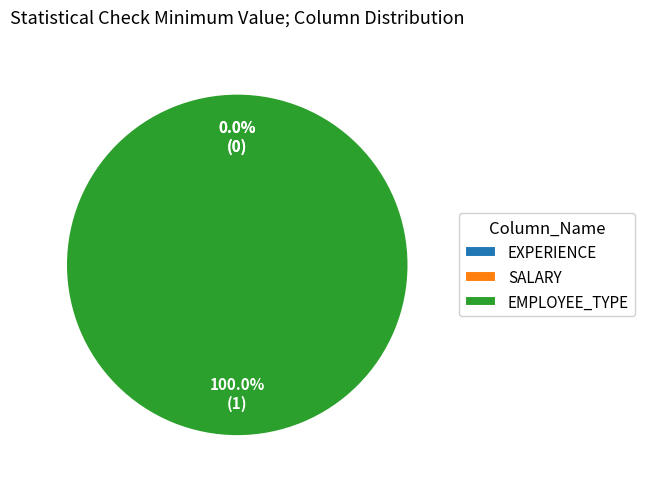

Combined, do EXPERIENCE and EMPLOYEE_TYPE account for over 50%?

Yes